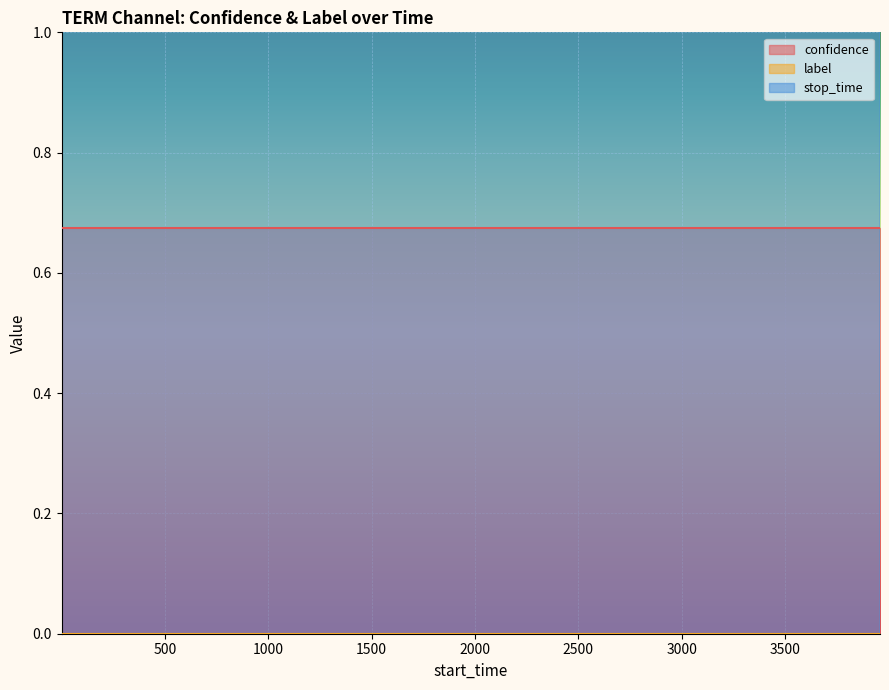

At which label does stop_time first exceed 2402?

11